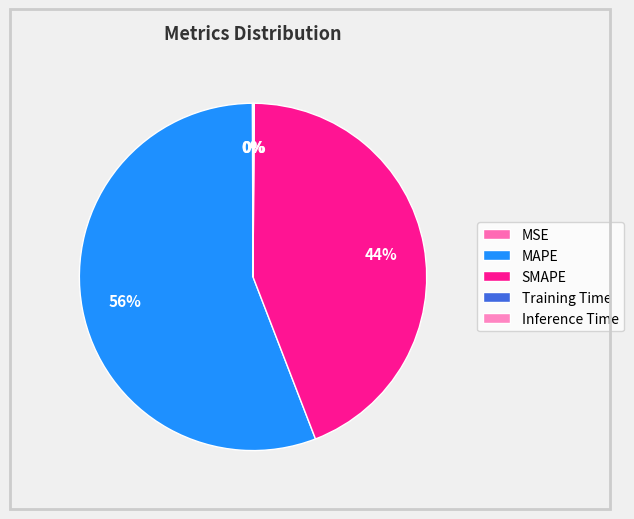

What portion of the pie excludes MAPE?

44.2%